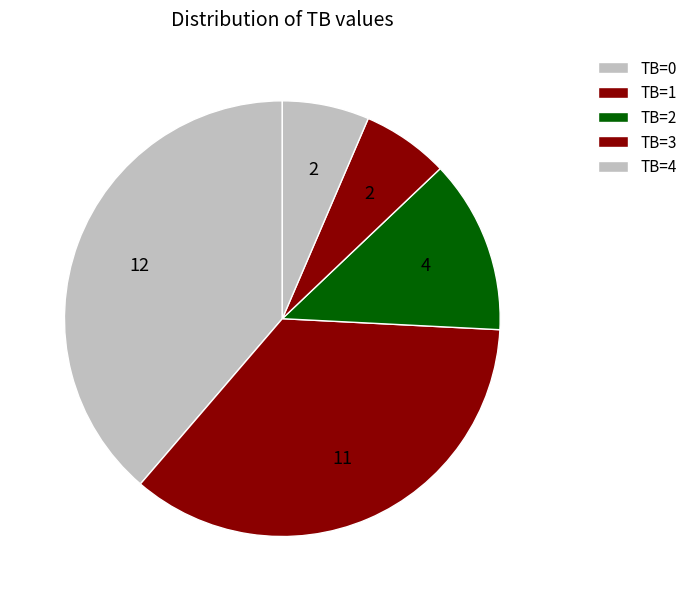

Is there a majority slice in this chart?

No